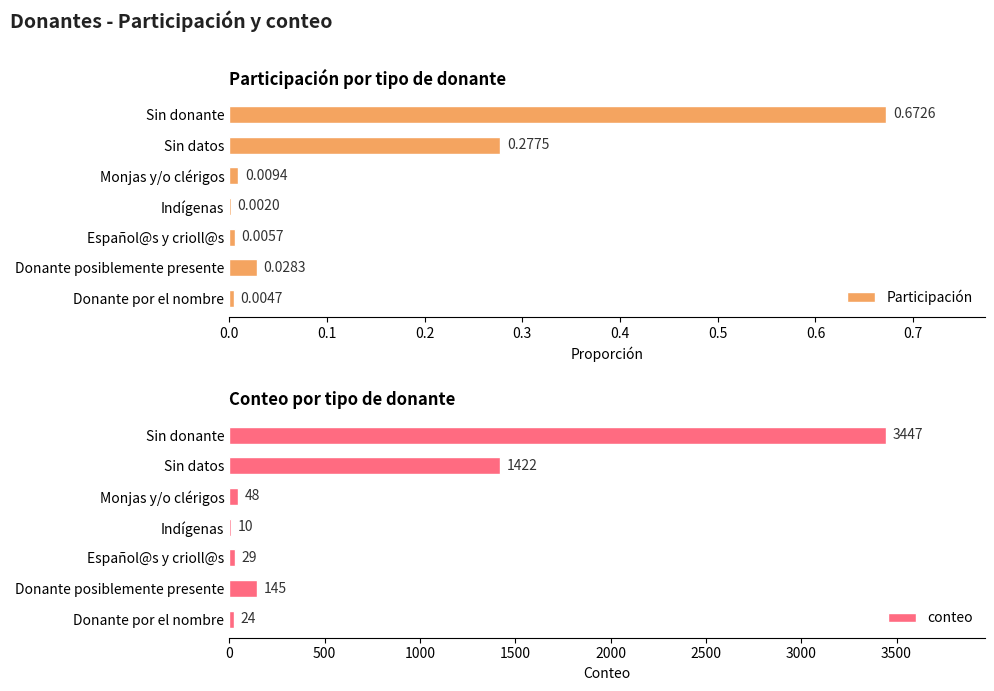

What is the sum of all Participación values?

1.0